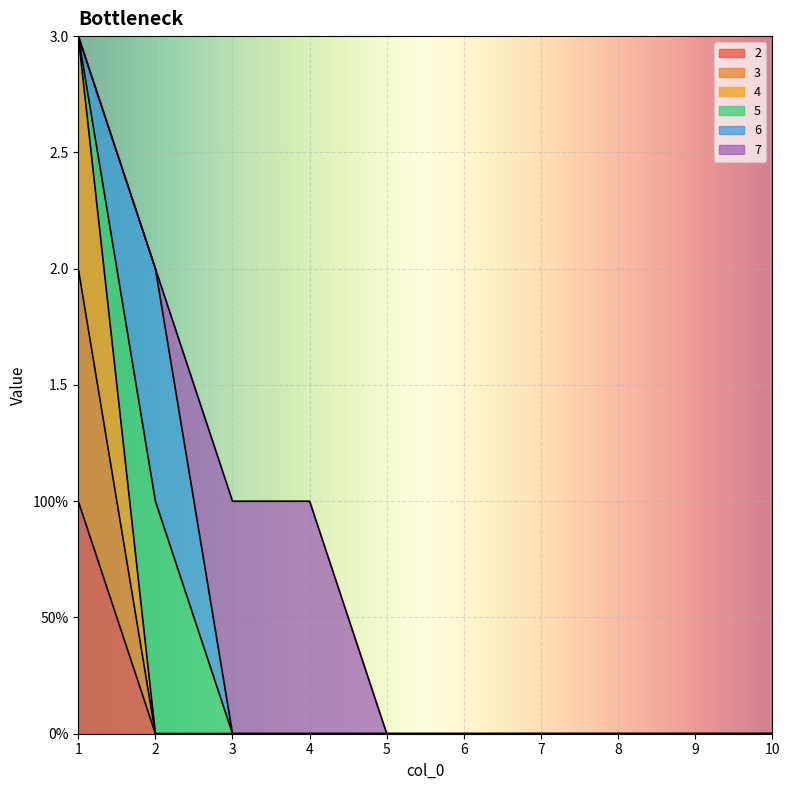

The value of 2 at 5 is 0. True or false?

True